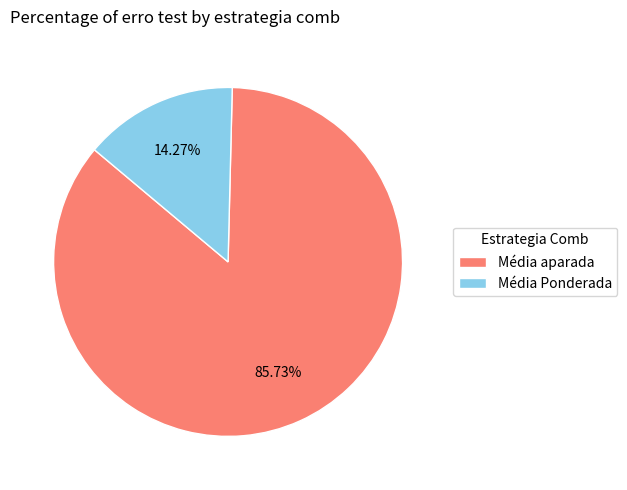

Do Média Ponderada and Média aparada together represent more than half of the pie?

Yes